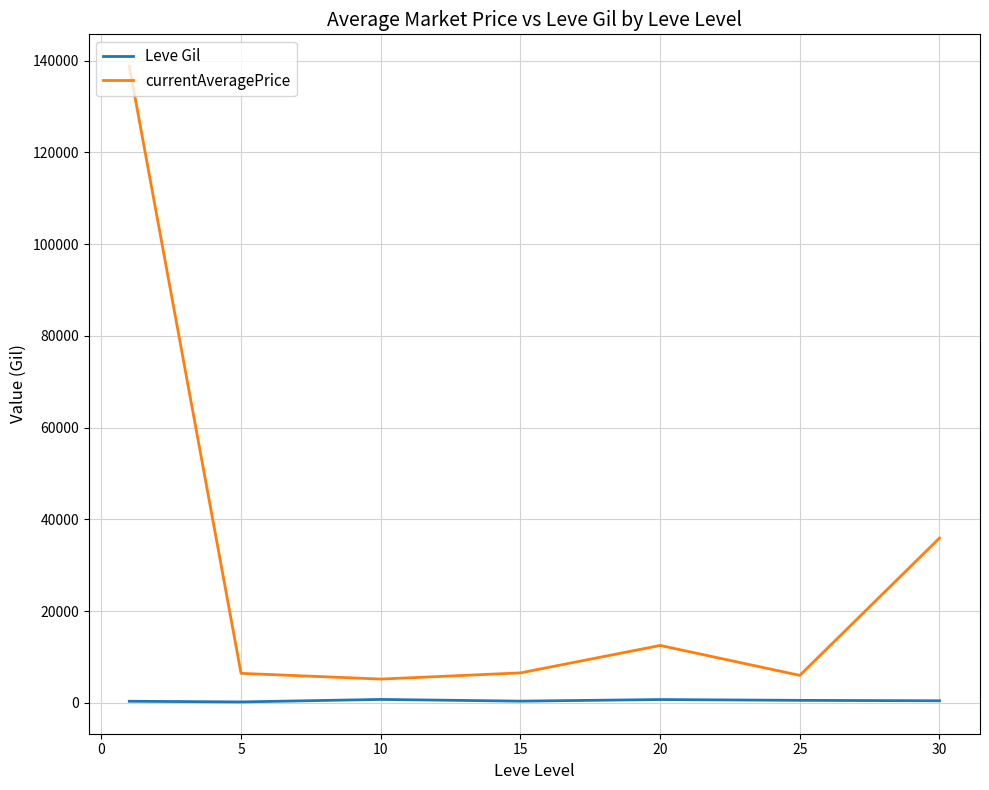

Which series has the widest spread of values?

currentAveragePrice